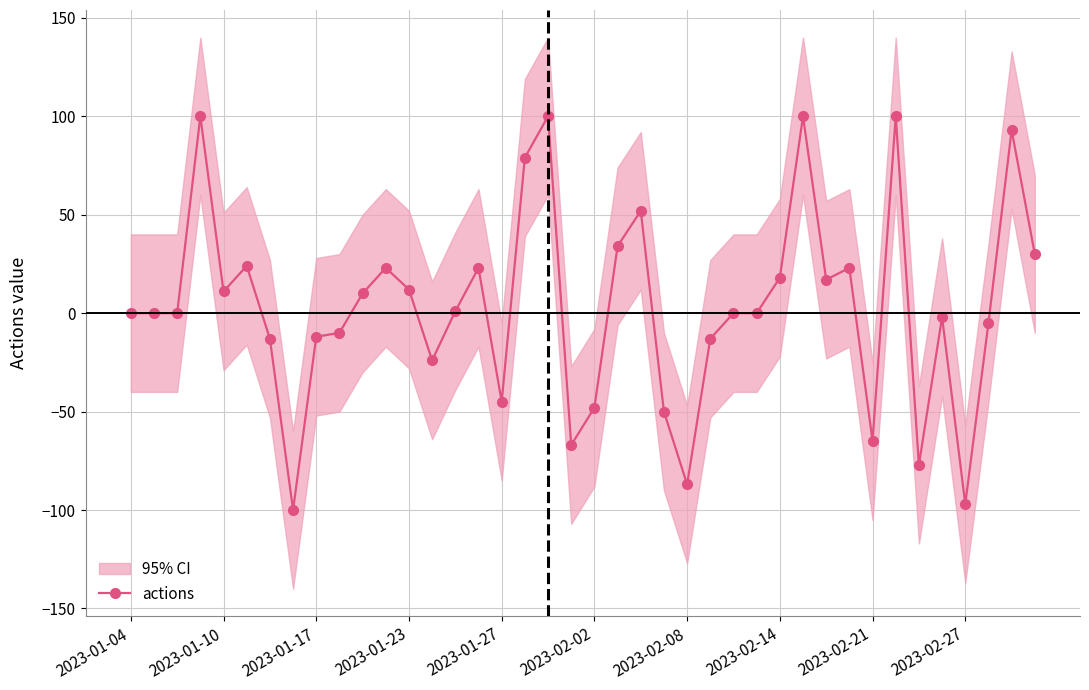

True or false: actions has more than 2 points higher than both neighbors.

True